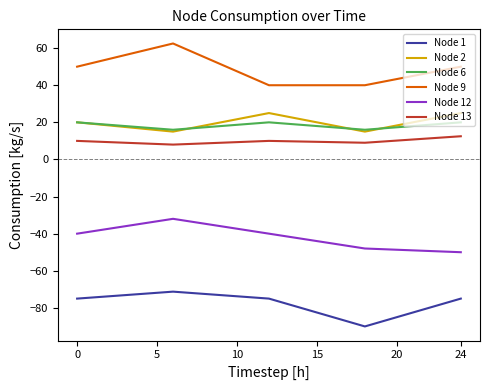

What is the maximum value for Node 1?

-71.2